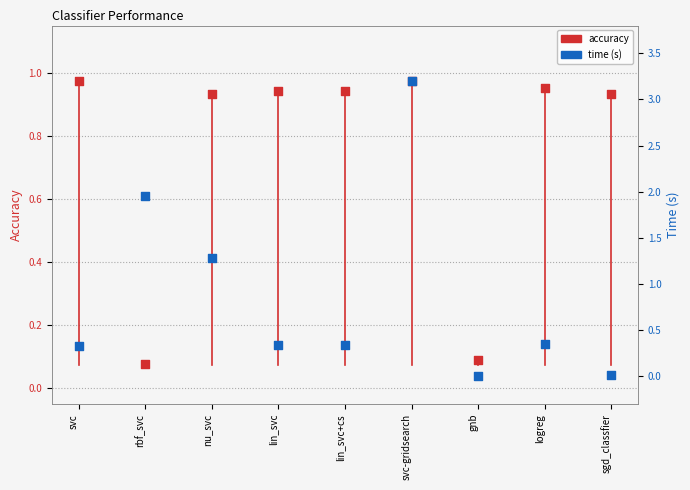

Which series has the largest total across all categories?

time (s)